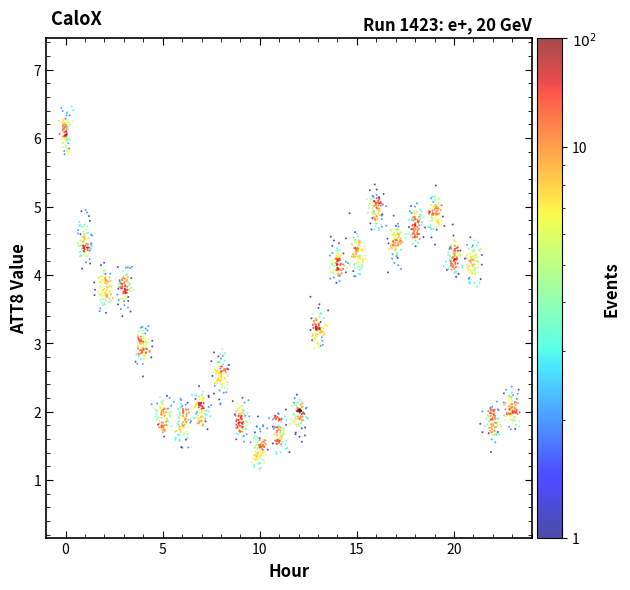

What is the range of Y values (max minus min)?

5.3